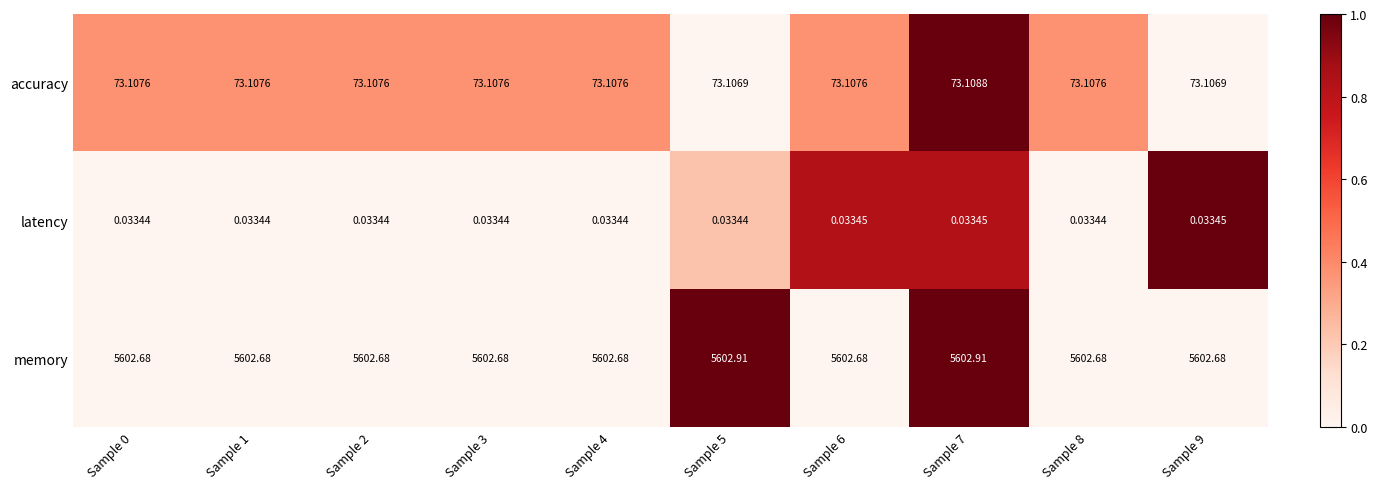

Is the value of accuracy at Sample 1 greater than the value of latency at Sample 2?

Yes